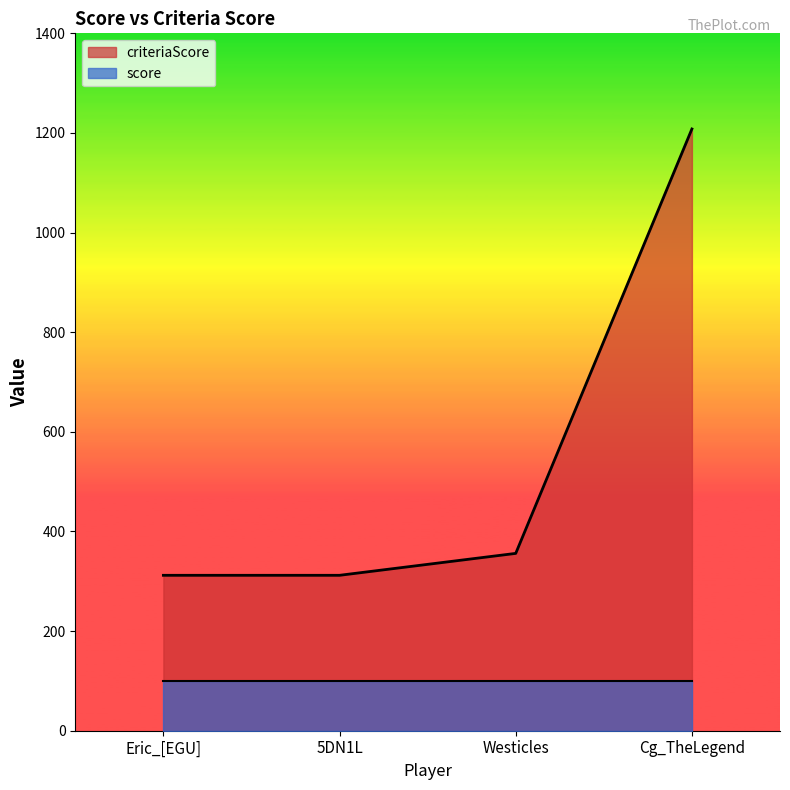

Count the number of categories in the chart.

4